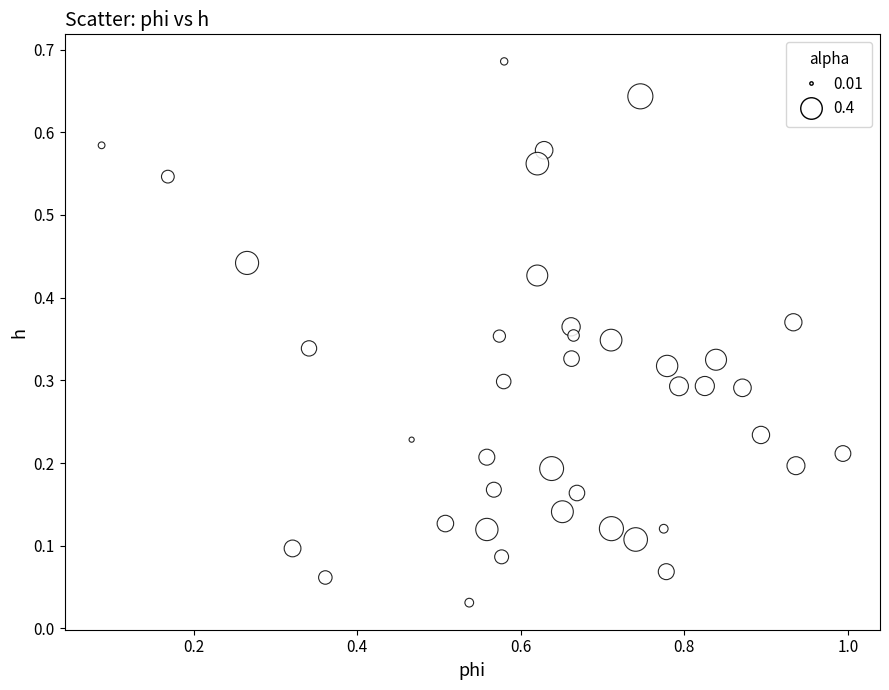

What is the range of X values (max minus min)?

0.9